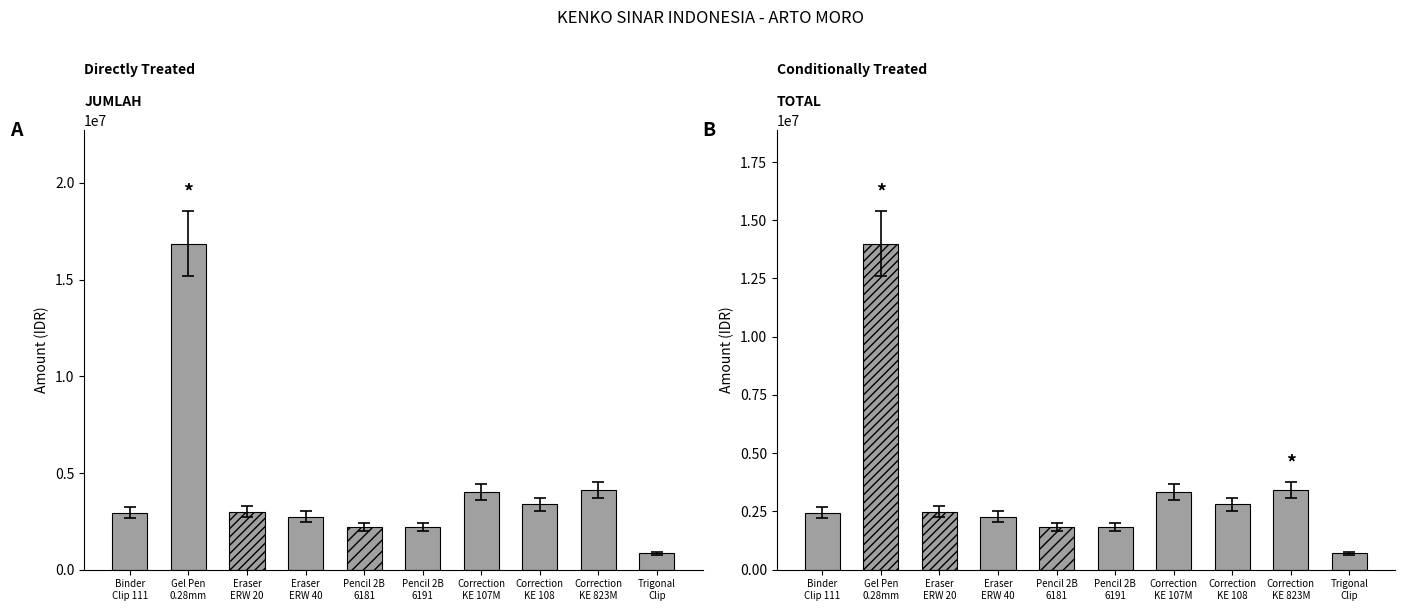

Rank the series at Correction
KE 823M from highest to lowest value.

JUMLAH, TOTAL